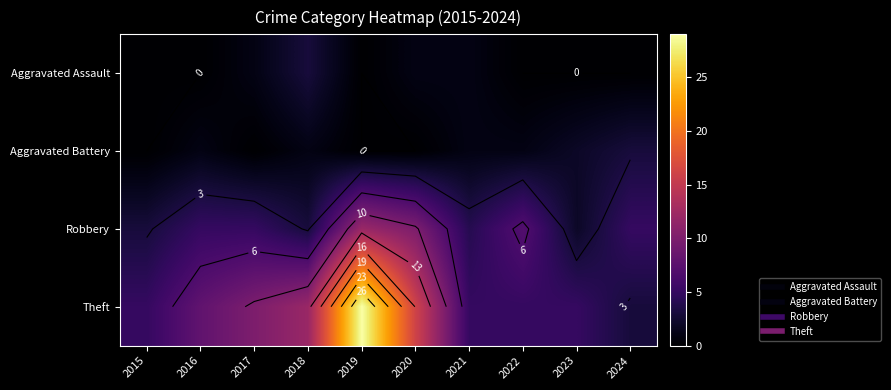

Where is Theft nearest to the value 16?

2020